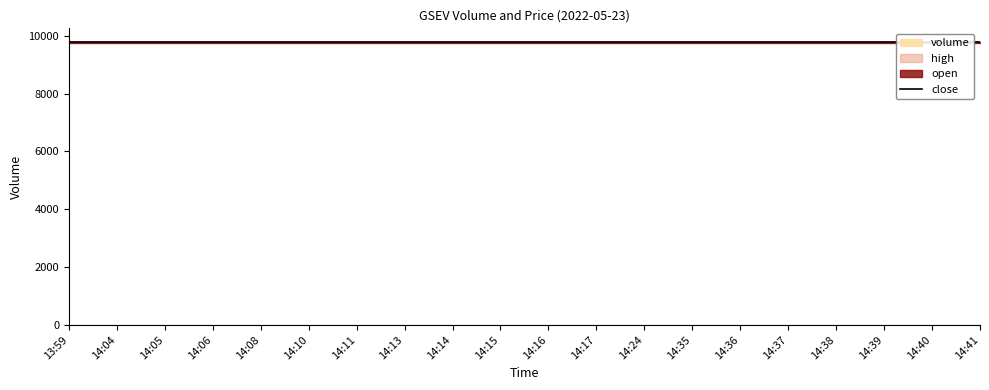

True or false: close has a value of 4.8 at 14:05.

False